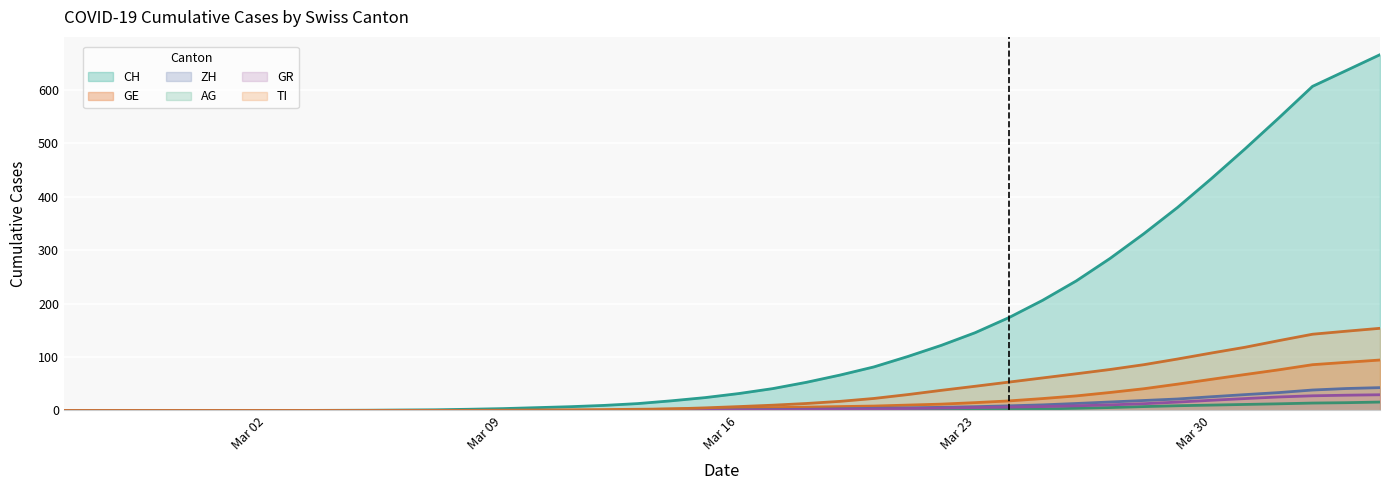

What is the value of the ZH point at the 19th from the left?

0.4